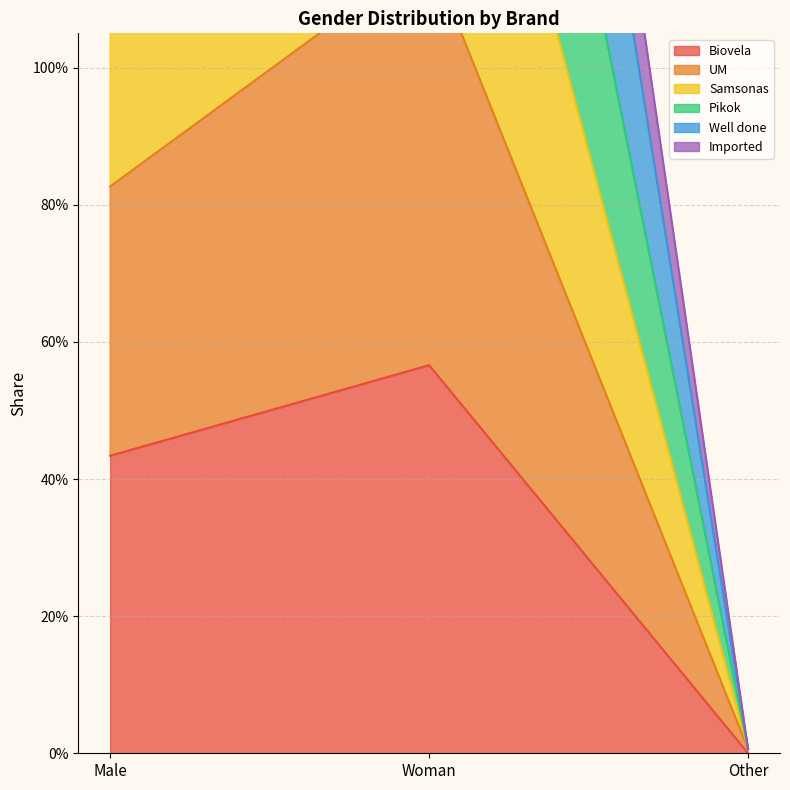

What is the value of the Pikok point at the 1st from the left?

1.7